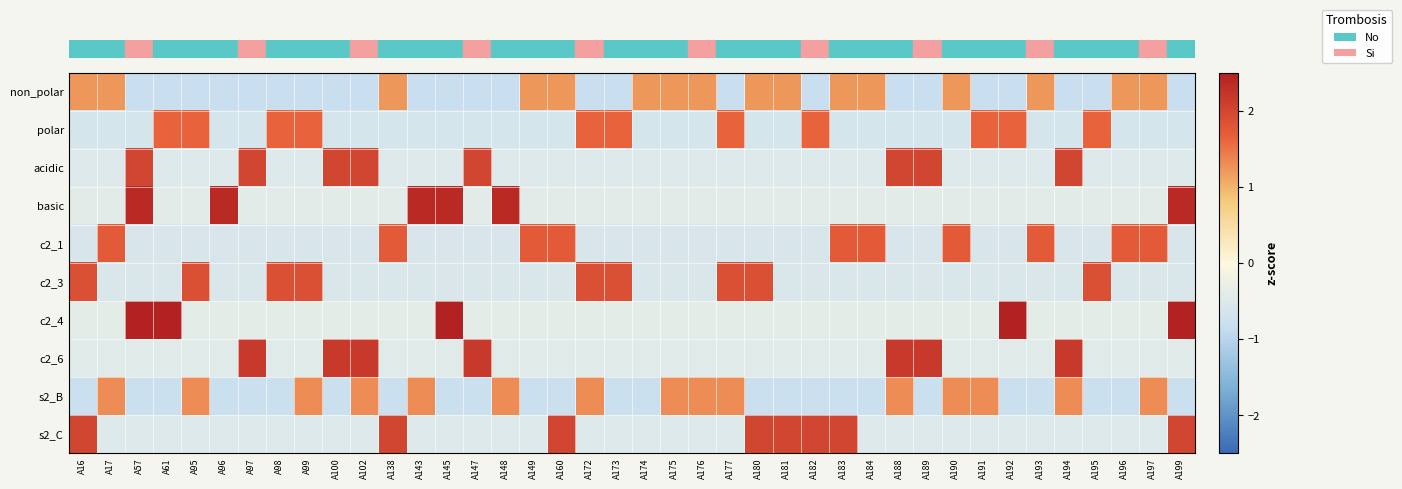

Which has a higher value, A188 or A138?

A138